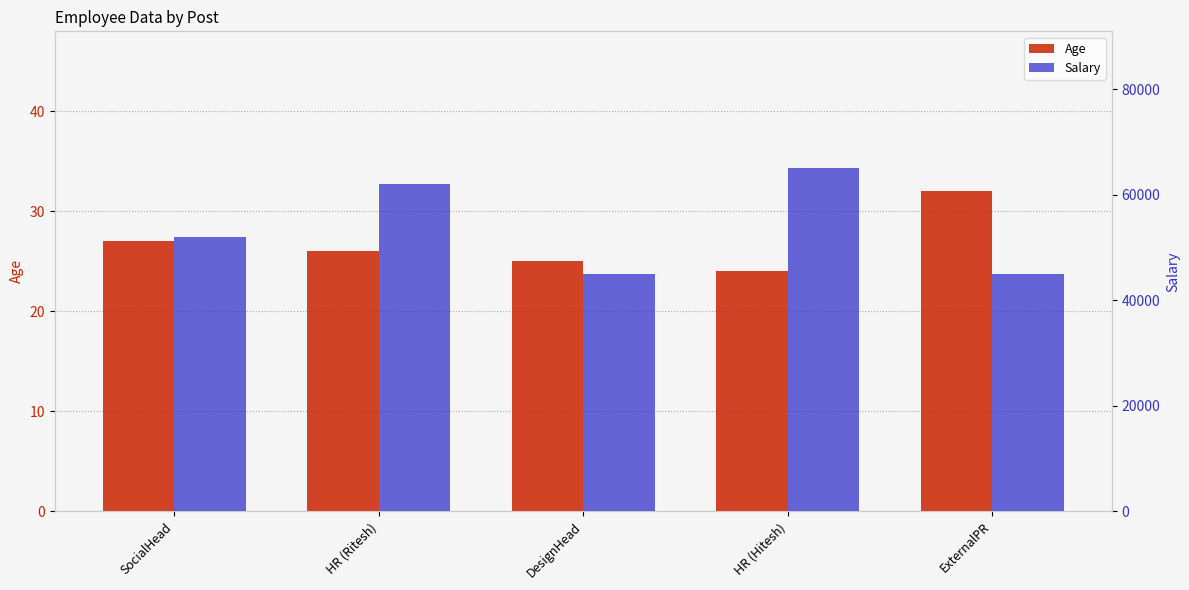

How many values in the Age series exceed 26?

2